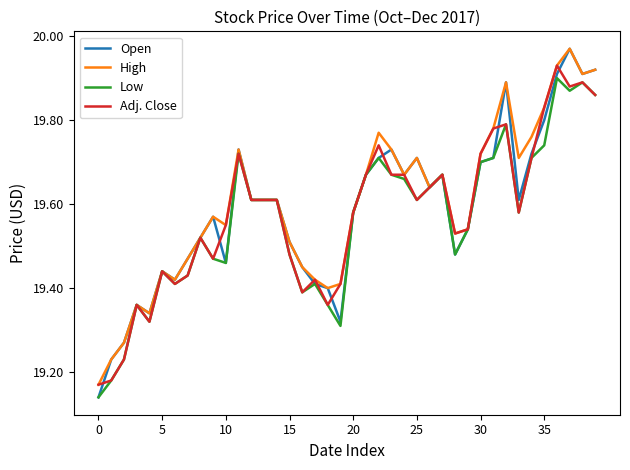

Which series has the widest spread of values?

Open